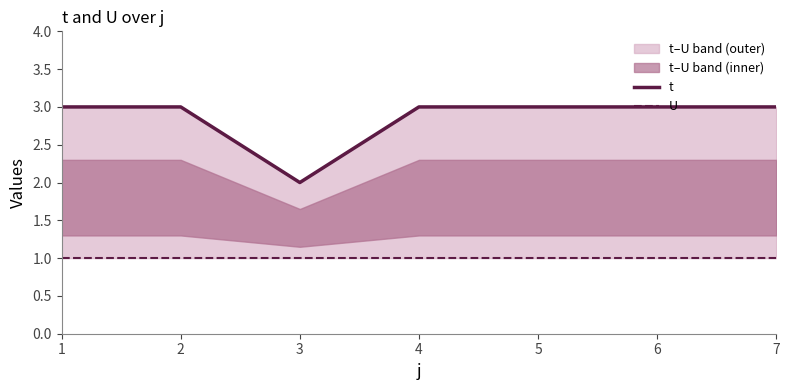

How many categories are shown in the chart?

7